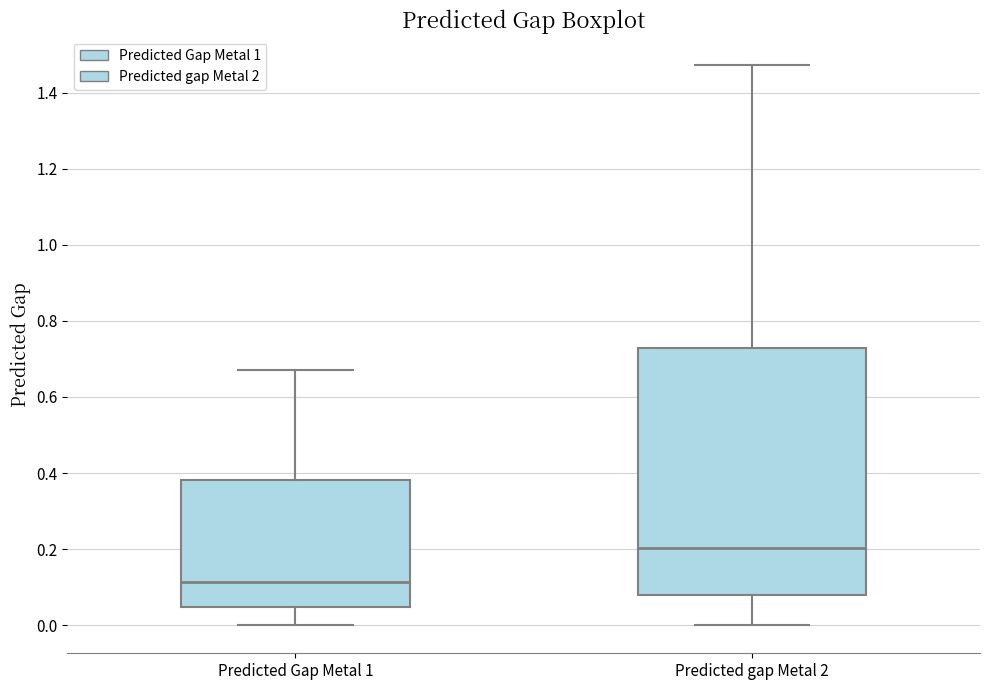

Reading left to right, transcribe this box plot: for each box, give where its median line is, the range the box spans, and where its two whiskers end, as read against the y-axis. The values are not printed on the chart, so give them approximately, as read against the axis.

Predicted Gap Metal 1: median 0.12, box 0.04 to 0.38, whiskers 0.00 to 0.68
Predicted gap Metal 2: median 0.20, box 0.08 to 0.72, whiskers 0.00 to 1.48